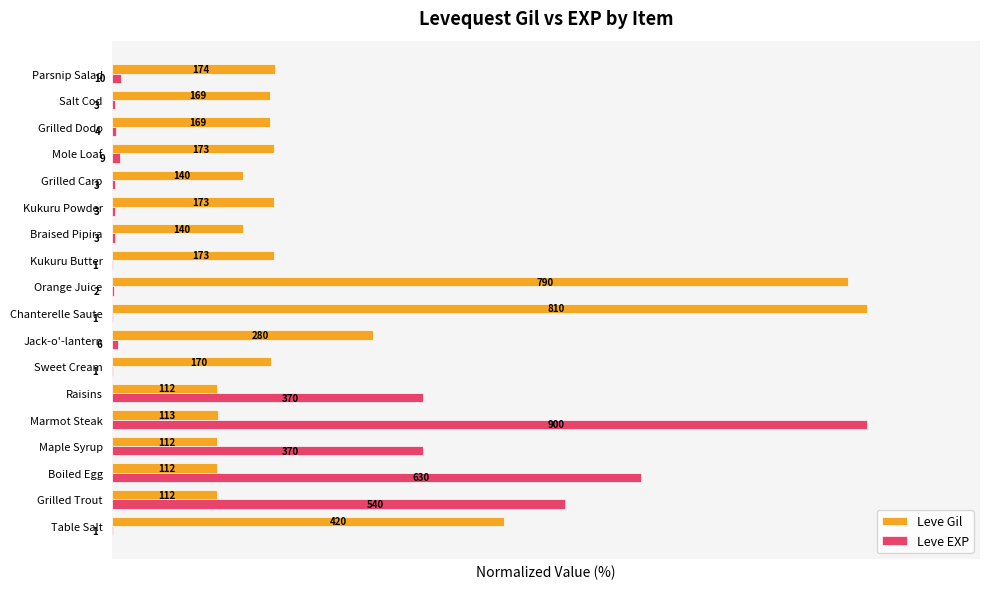

What are all the series names shown in the legend?

Leve Gil, Leve EXP